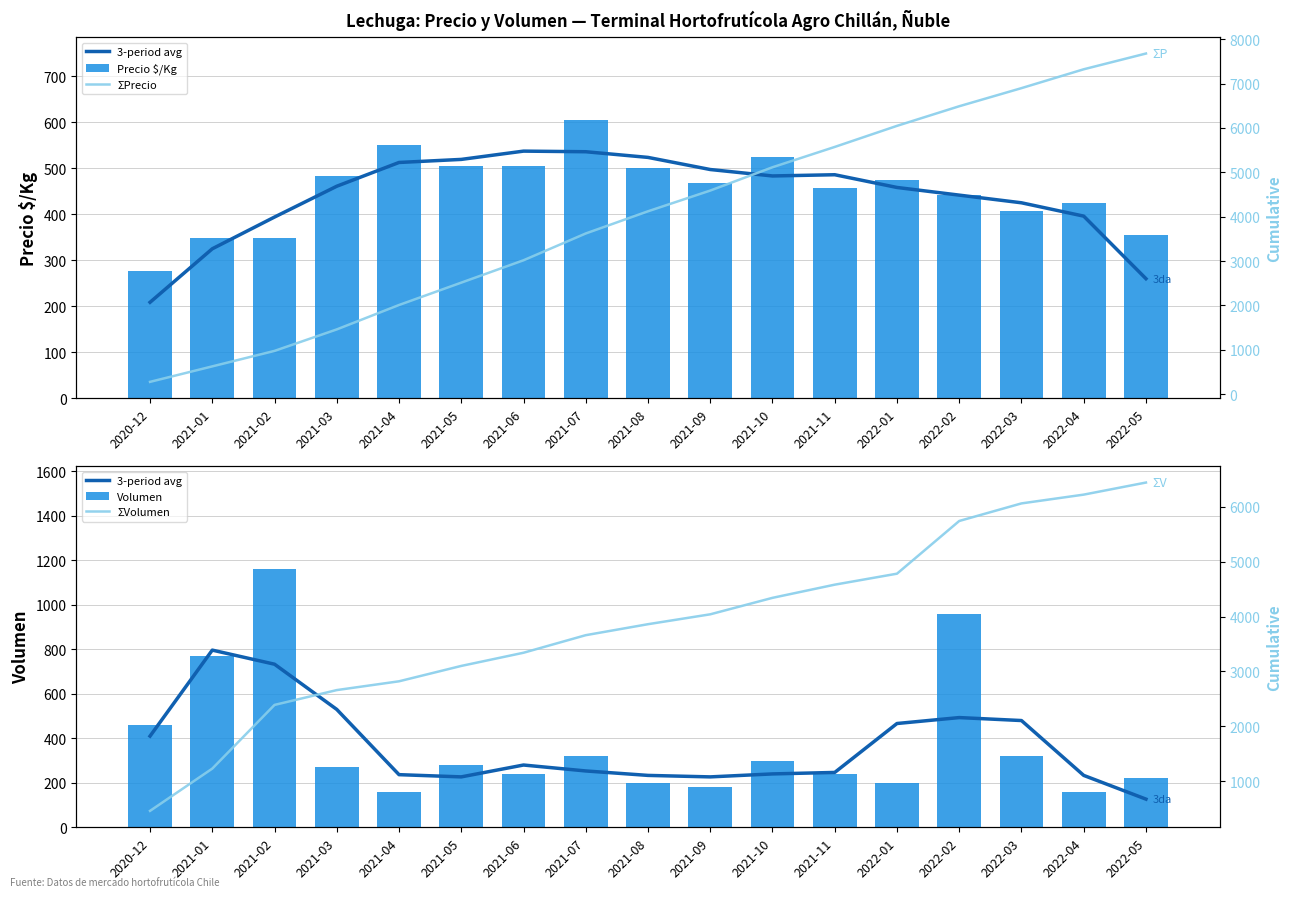

At which label is ΣPrecio closest to 3976?

2021-08